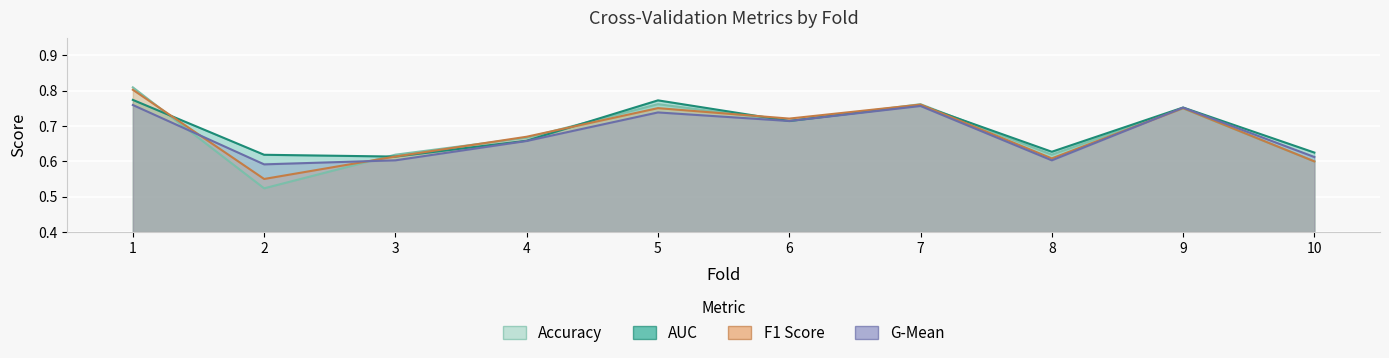

True or false: f1_score has a value of 0.6 at 2.

True